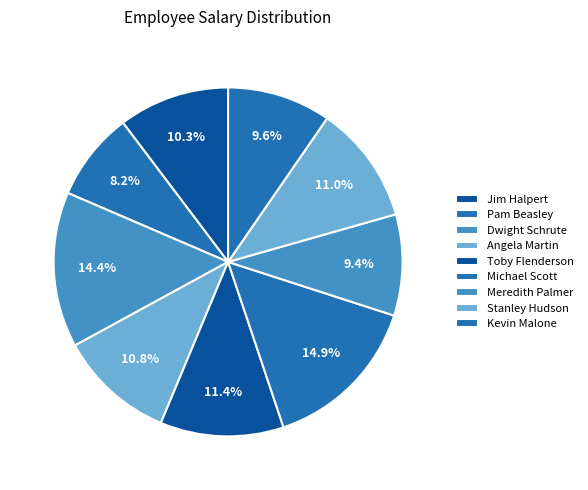

Which slice is the largest?

Michael Scott